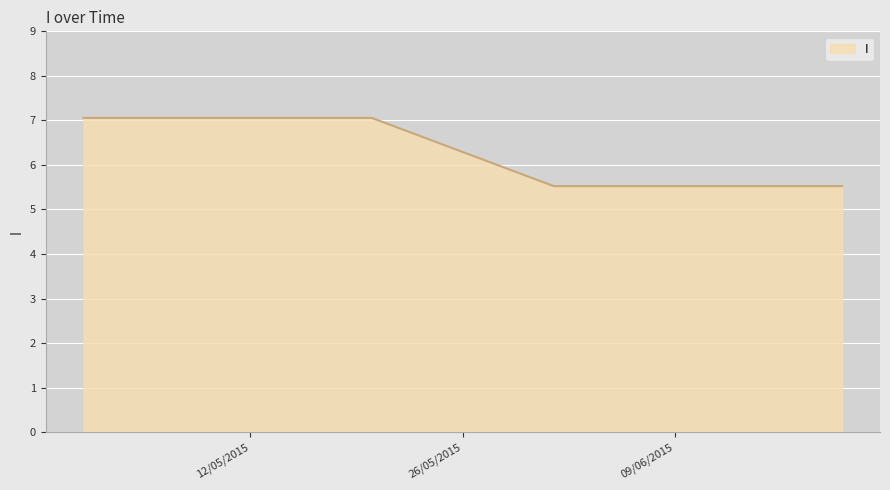

What is the maximum value shown in the chart?

7.1